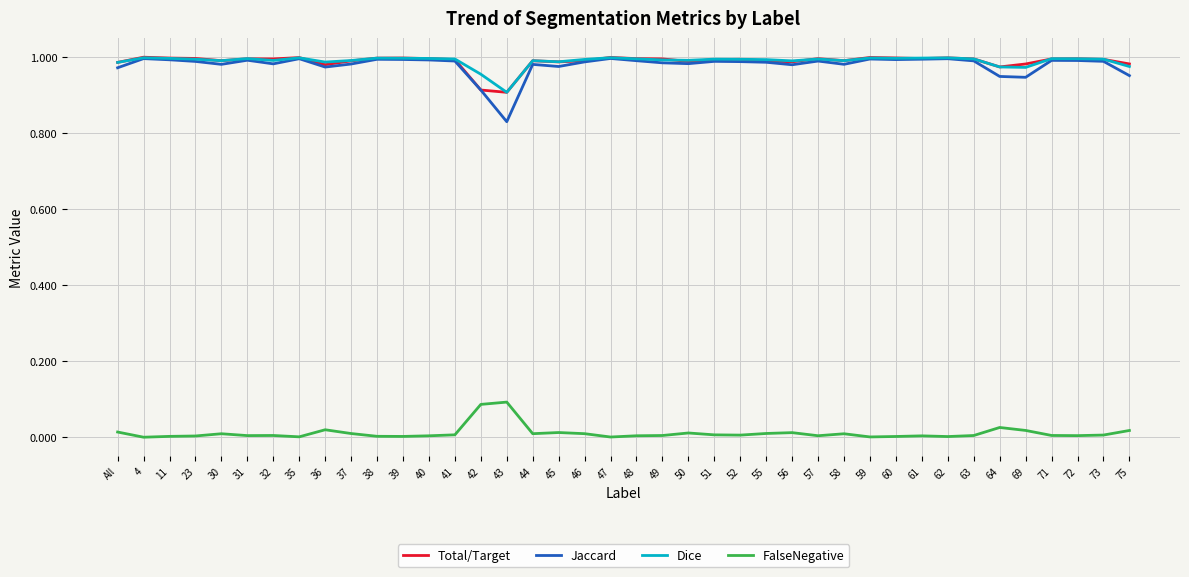

The value of Dice at 57 is 1.7. True or false?

False